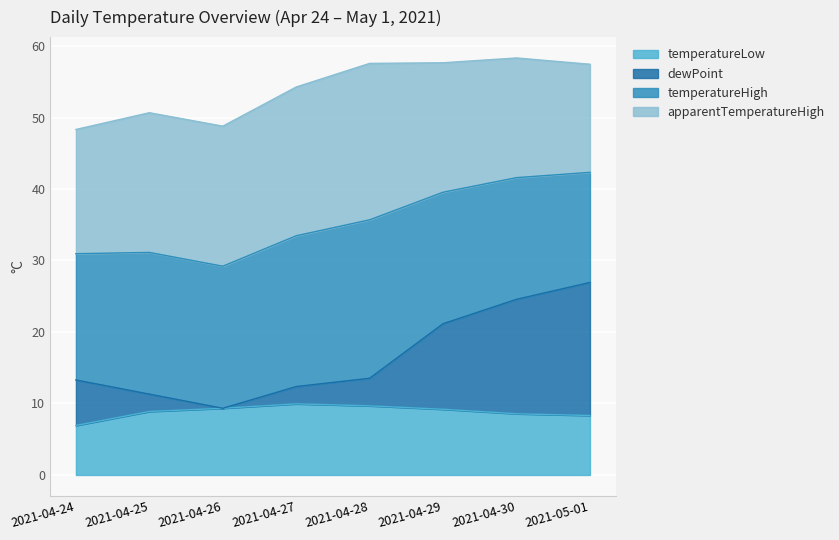

What is the label of the 4th point from the left?

2021-04-27